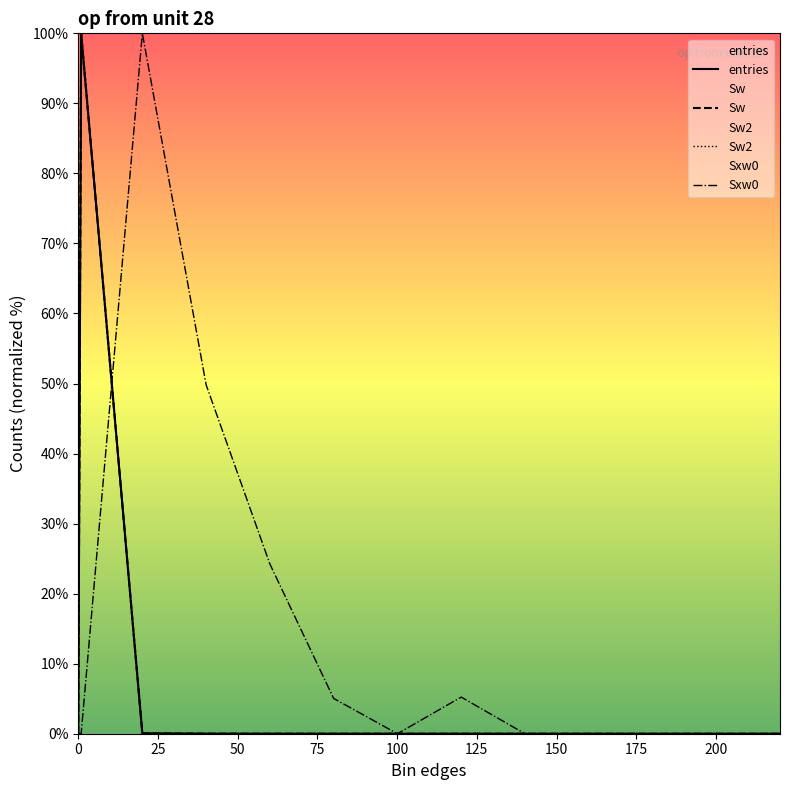

Does the chart display data point markers on the line(s)?

No